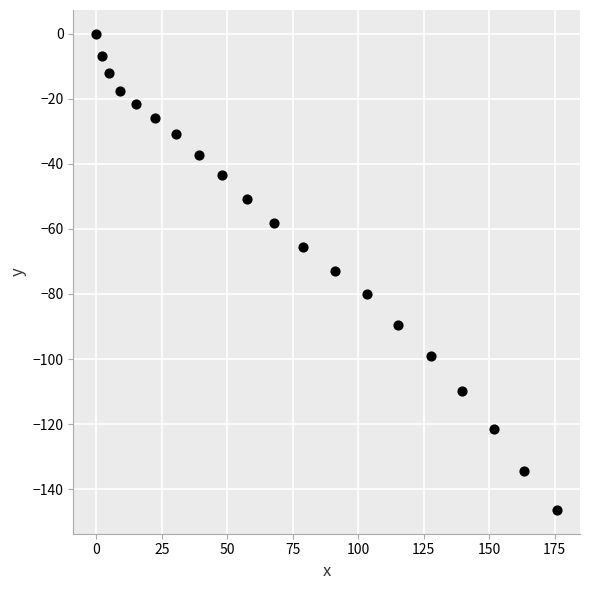

What is the range of Y values (max minus min)?

146.4